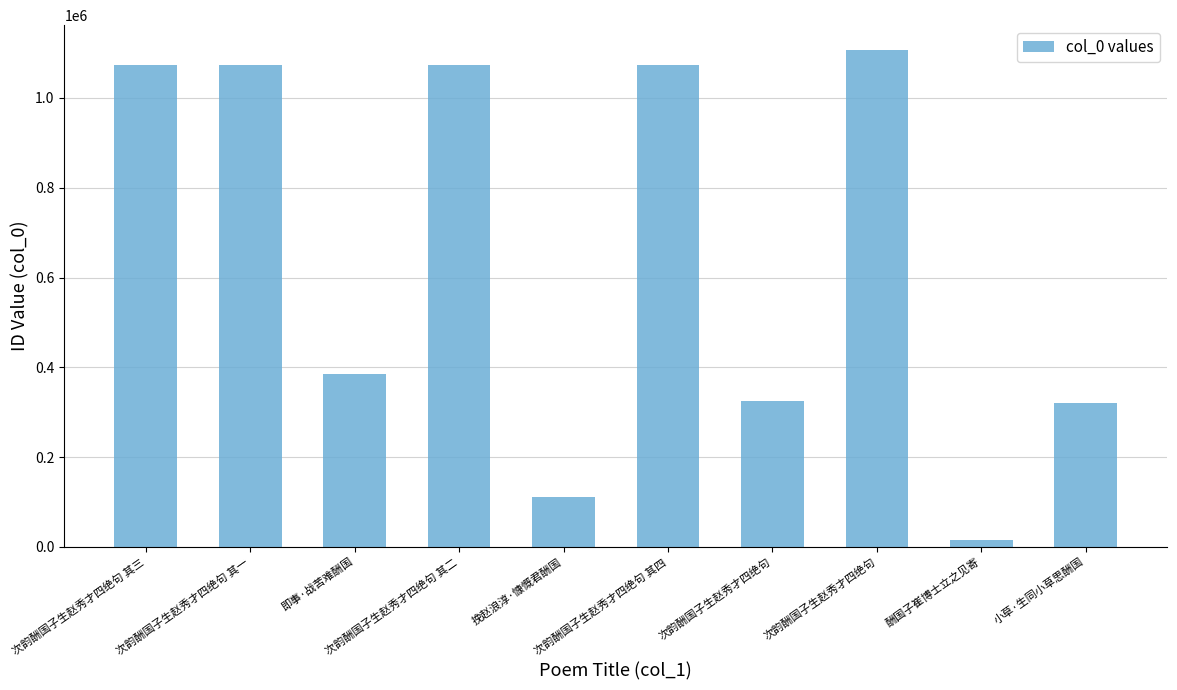

How many values are below 1073069?

5